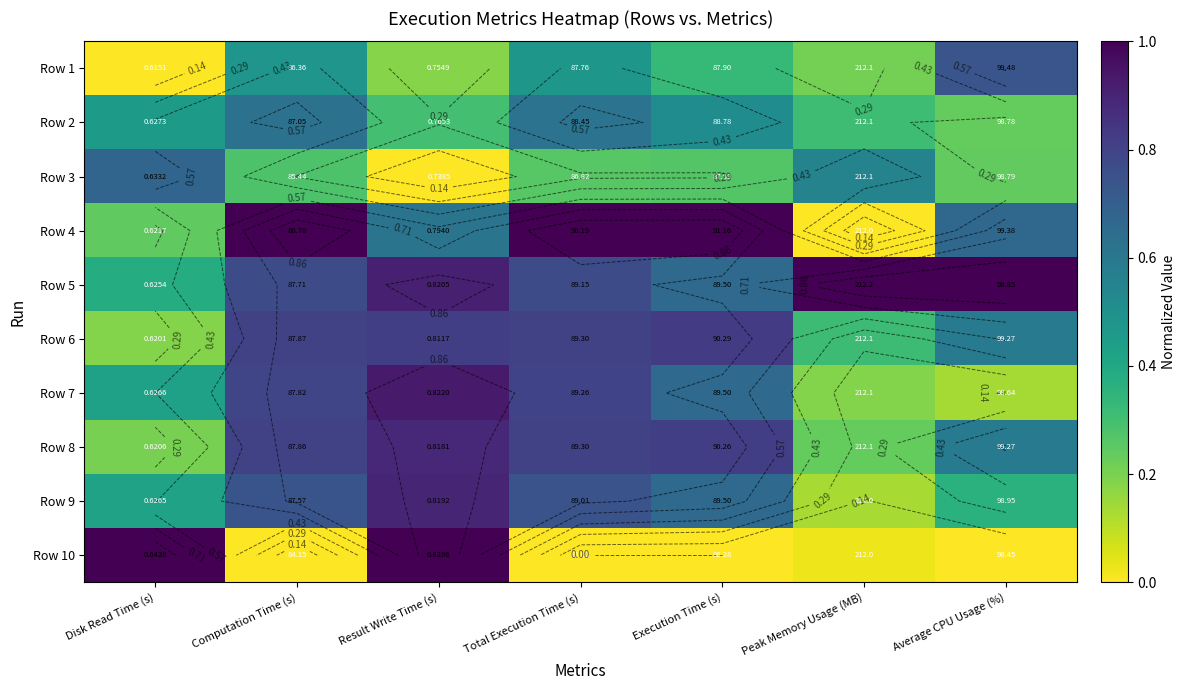

What is the maximum value shown in the chart?

1.0